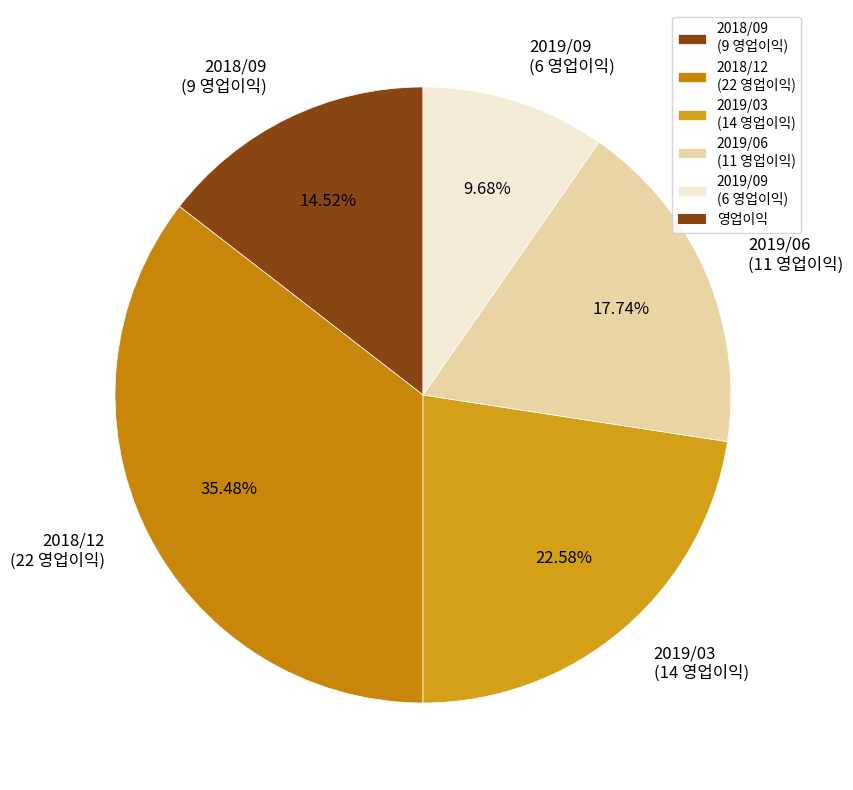

How many slices are in this pie chart?

5